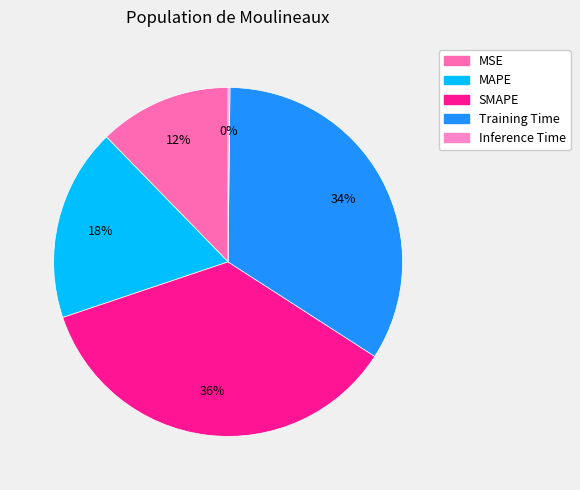

Does SMAPE represent more than half of the total?

No